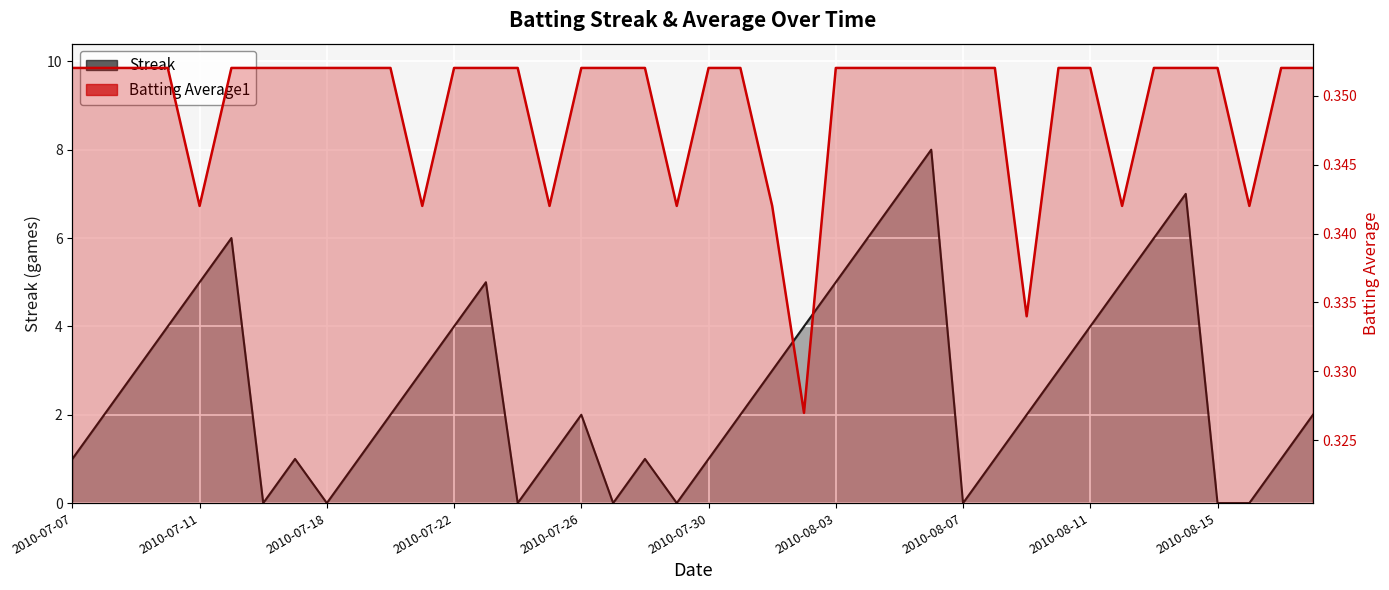

Which series has the largest total across all categories?

Streak